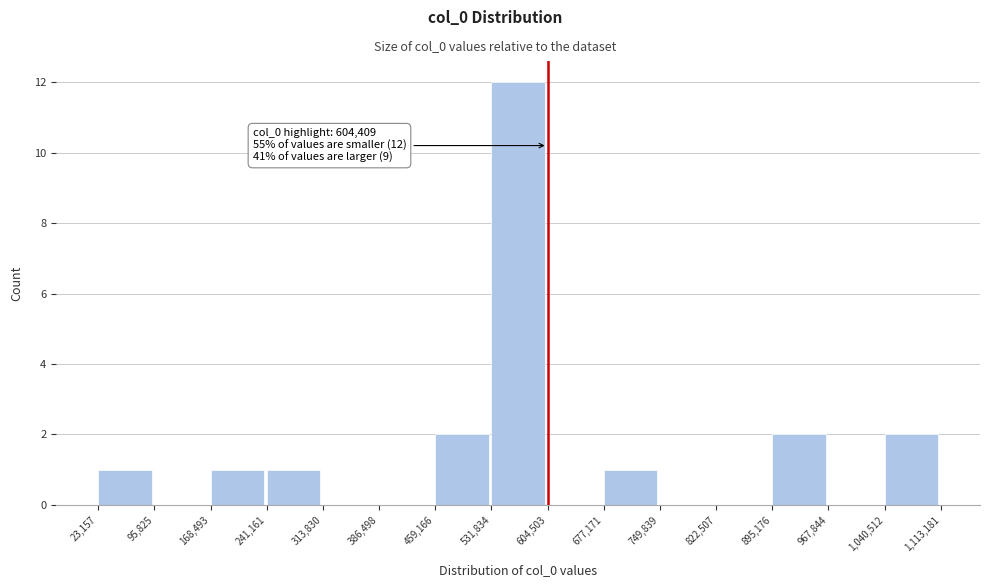

Which range on the x-axis has the tallest bar?

531,834 to 604,503